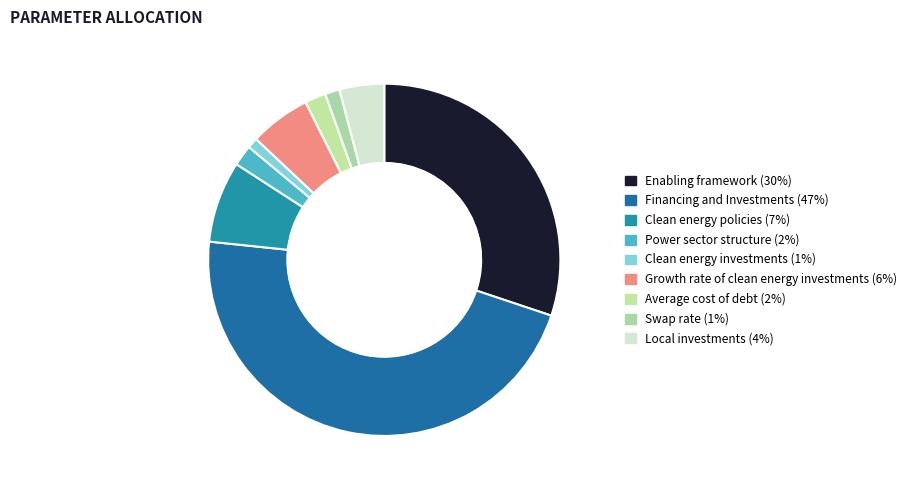

What is the smallest slice in the pie chart?

Clean energy investments